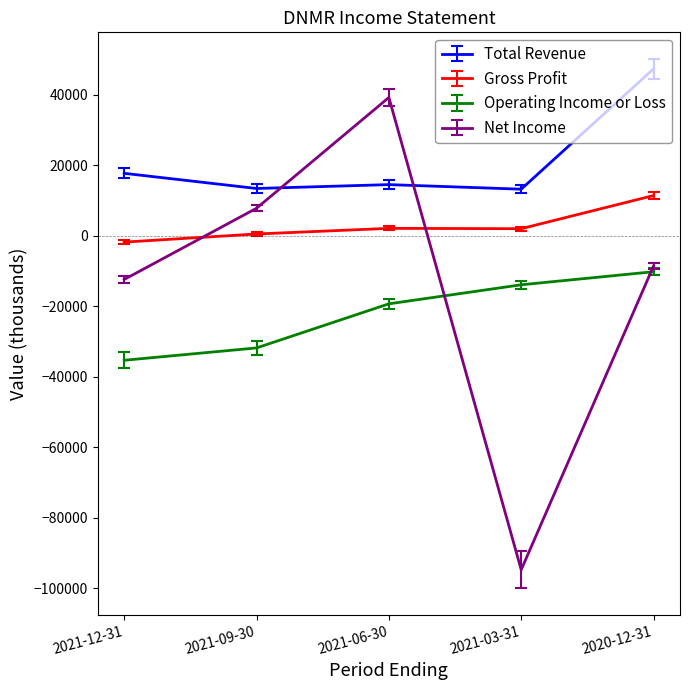

Which category has the highest value in the Gross Profit series?

2020-12-31